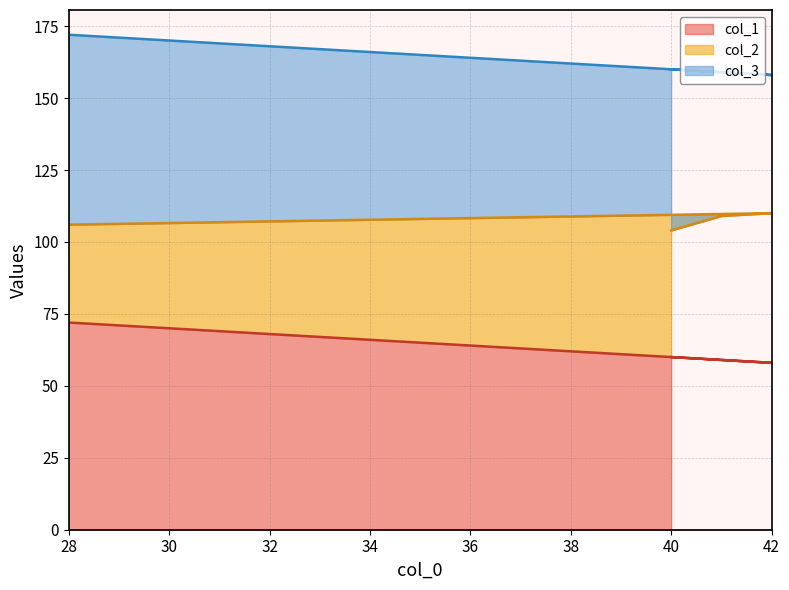

Which category has the highest value in the col_3 line series?

28